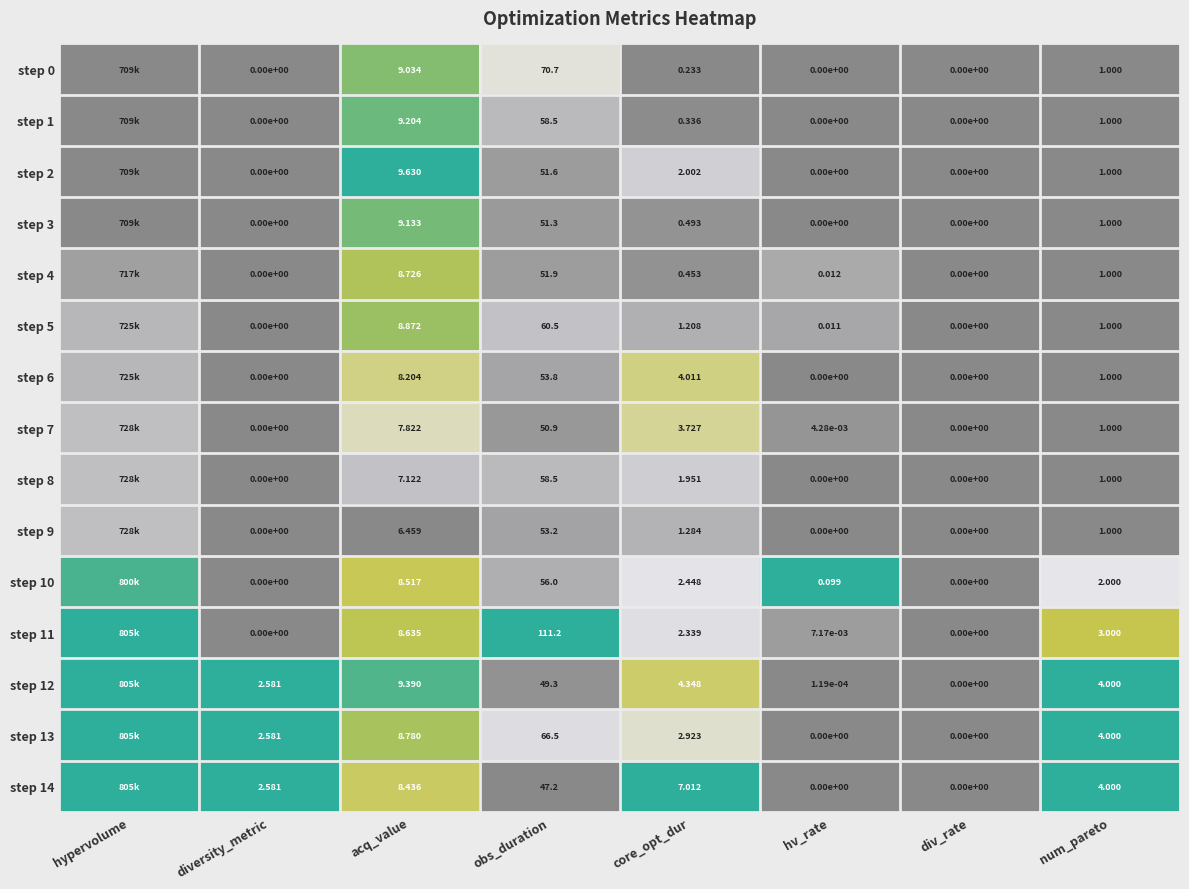

Is the value of step 10 at core_opt_dur greater than the value of step 6 at diversity_metric?

Yes